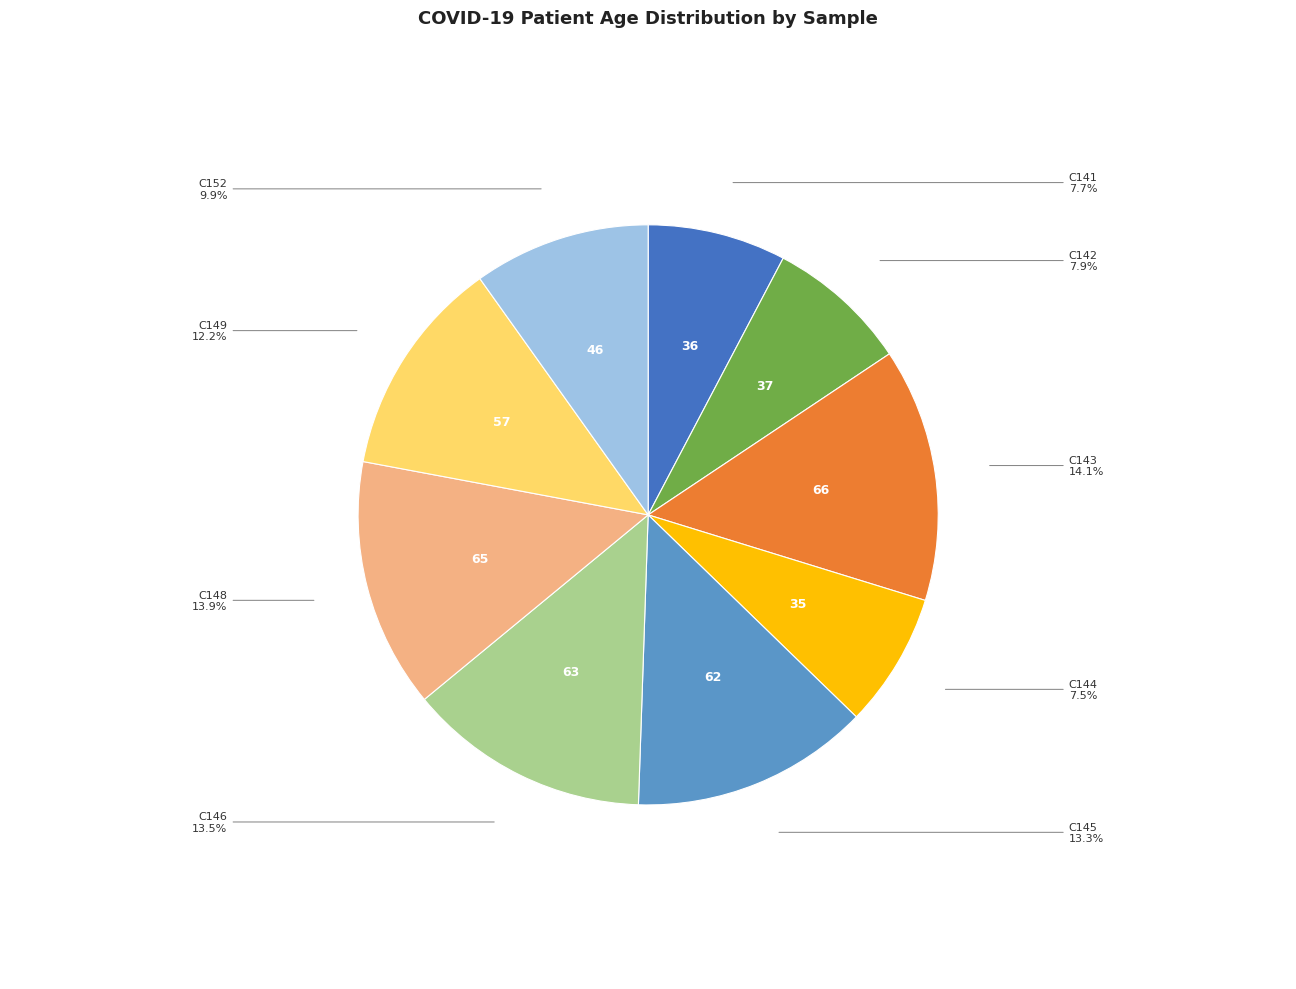

Is C143 the majority of the pie?

No